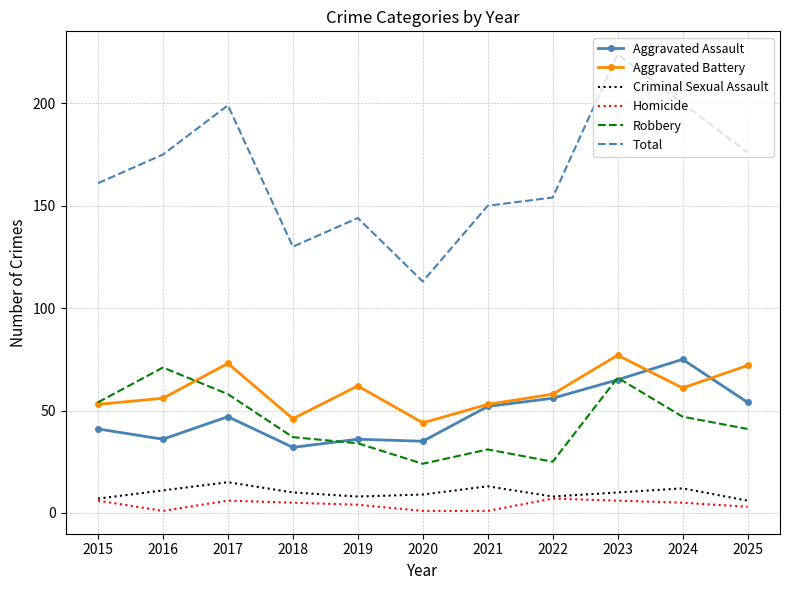

What is the maximum value for Total?

224